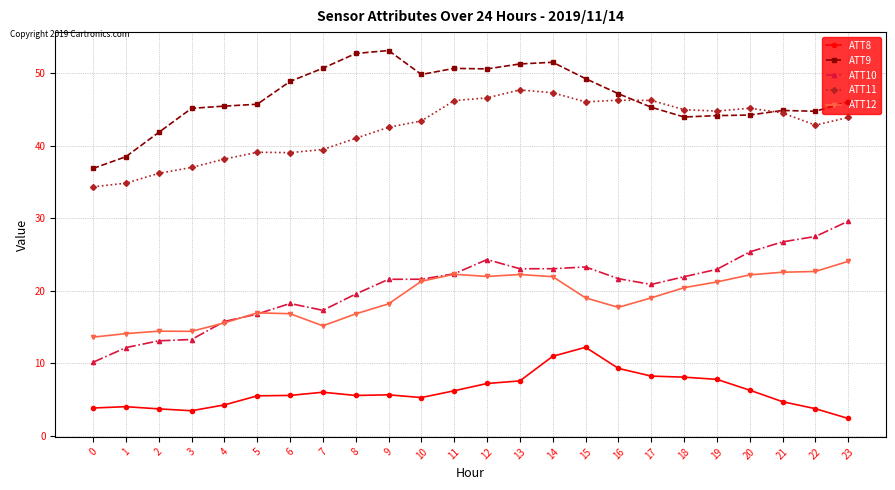

Rank the series by their maximum value, from highest to lowest.

ATT9, ATT11, ATT10, ATT12, ATT8